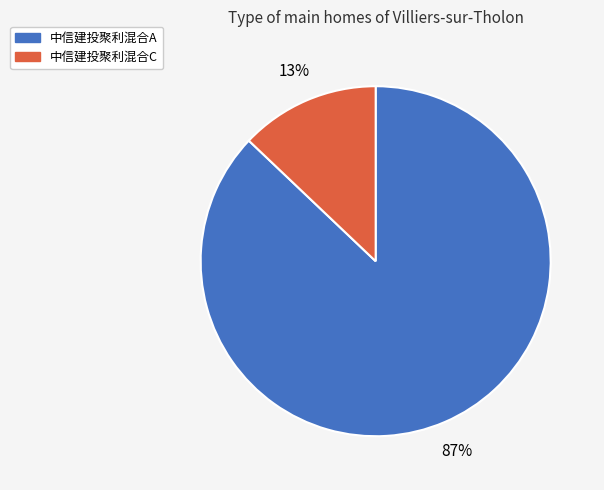

Is it true that 中信建投聚利混合A is 87% of the pie?

True